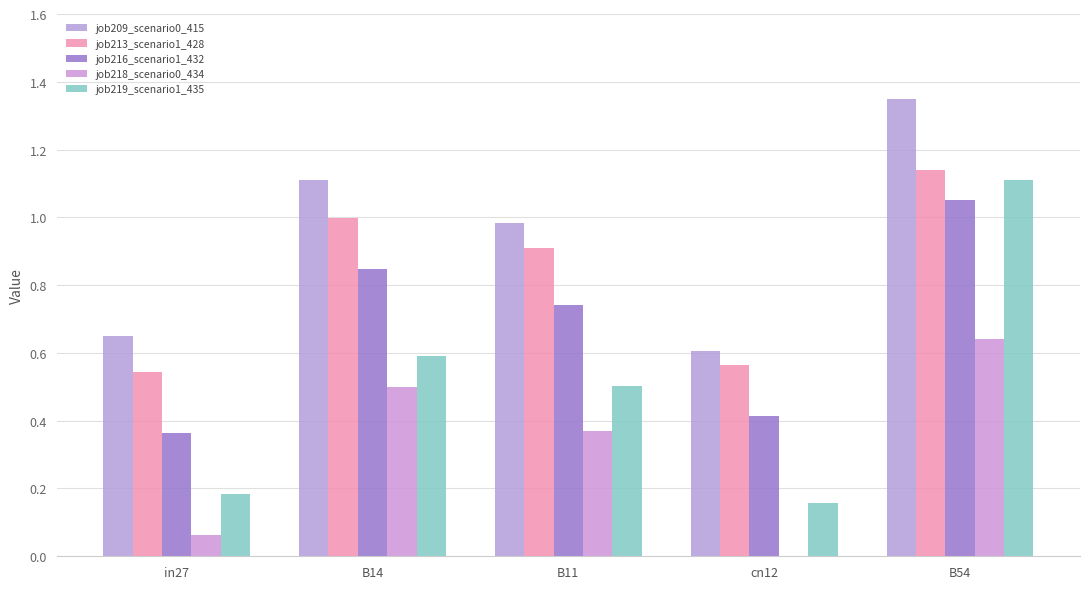

Rank the series by their maximum value, from highest to lowest.

job209_scenario0_415, job213_scenario1_428, job219_scenario1_435, job216_scenario1_432, job218_scenario0_434